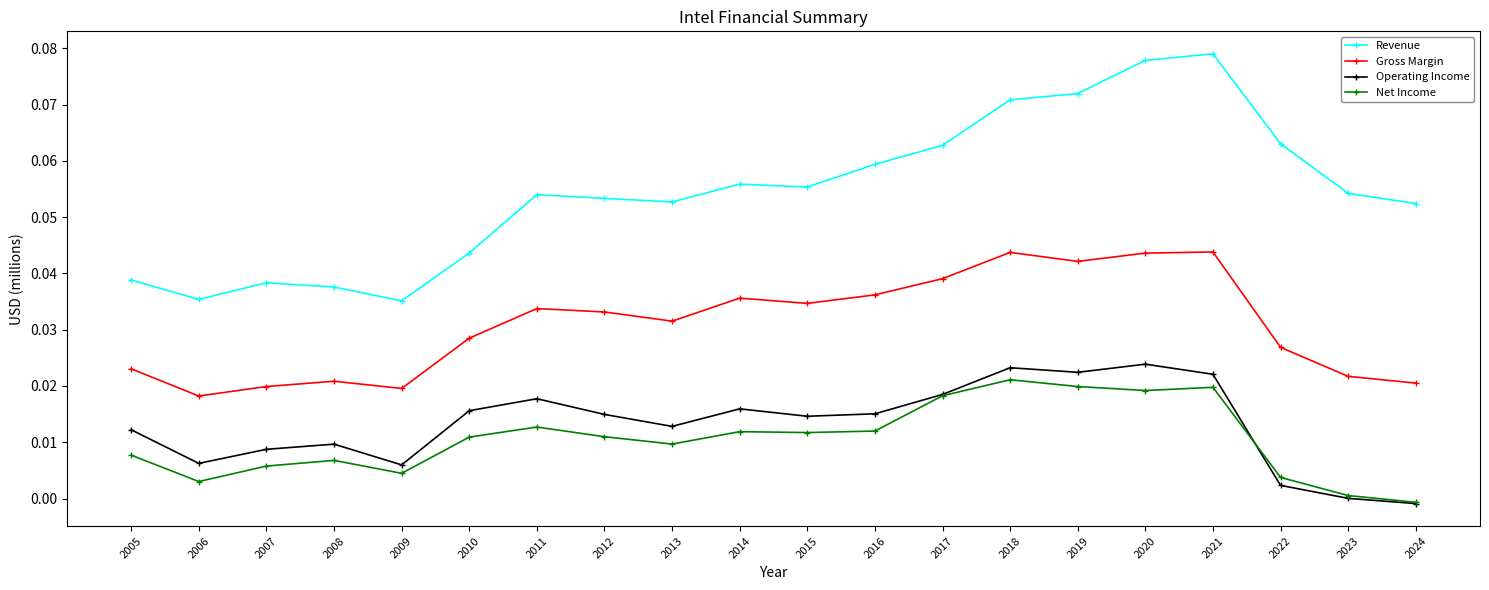

At 2012, list the series in order from smallest to largest.

Net Income, Operating Income, Gross Margin, Revenue